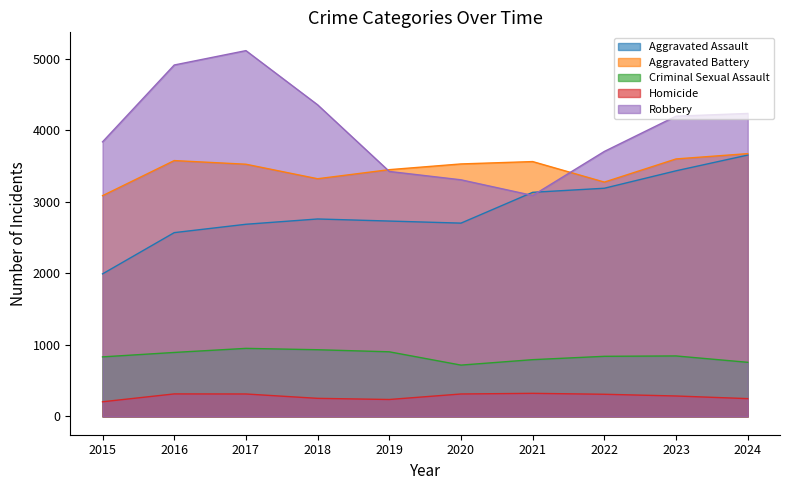

What is the maximum value for Aggravated Battery?

3676